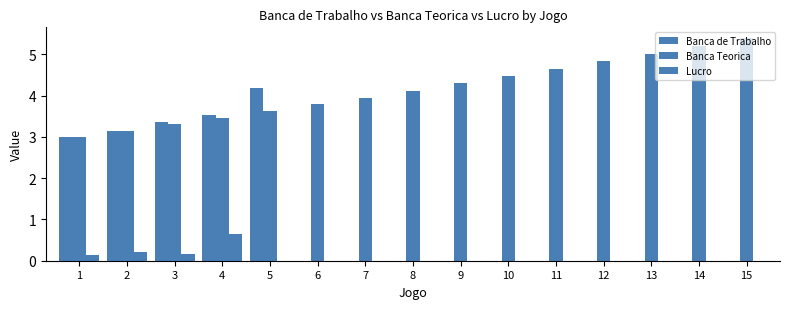

How many values in the Banca Teorica series exceed 4?

8